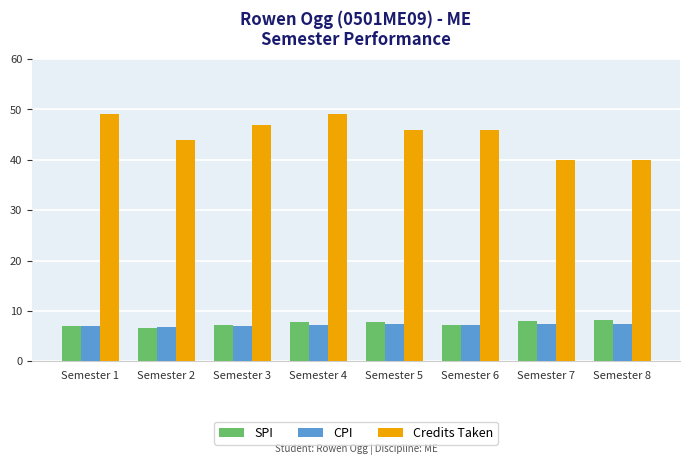

What is the minimum value shown in the chart?

6.7